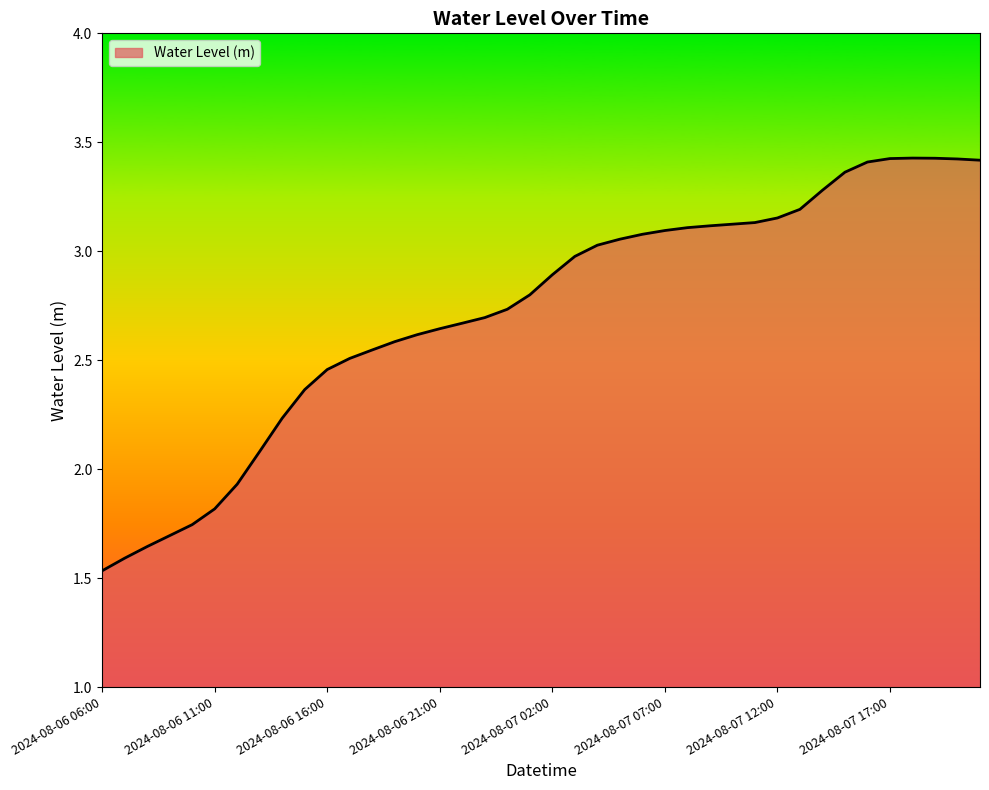

How many values exceed 2?

33